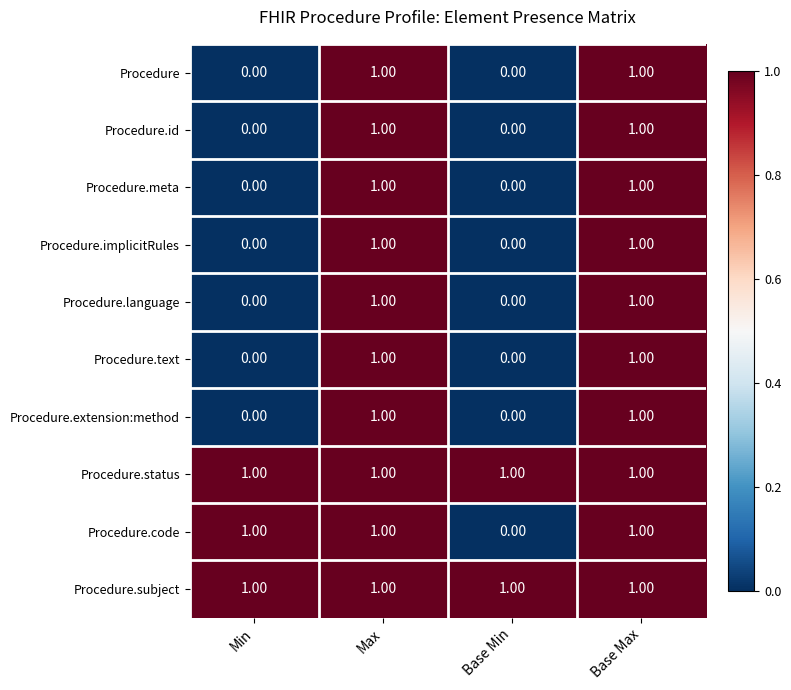

What is the total value across all series at Min?

3